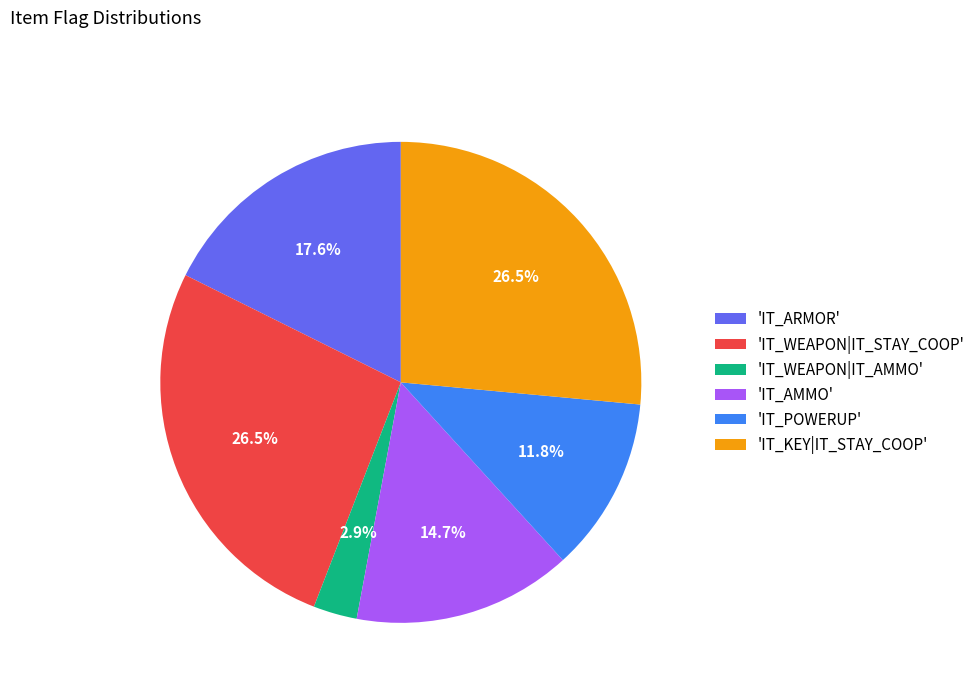

Is there any slice that represents more than half of the pie?

No